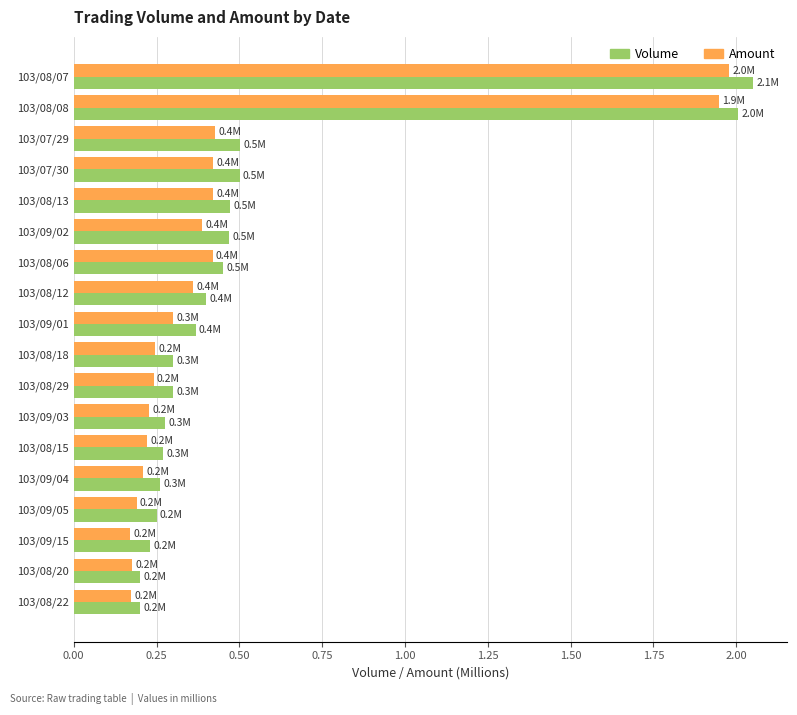

The value of Volume at 103/08/29 is 0.2. True or false?

False